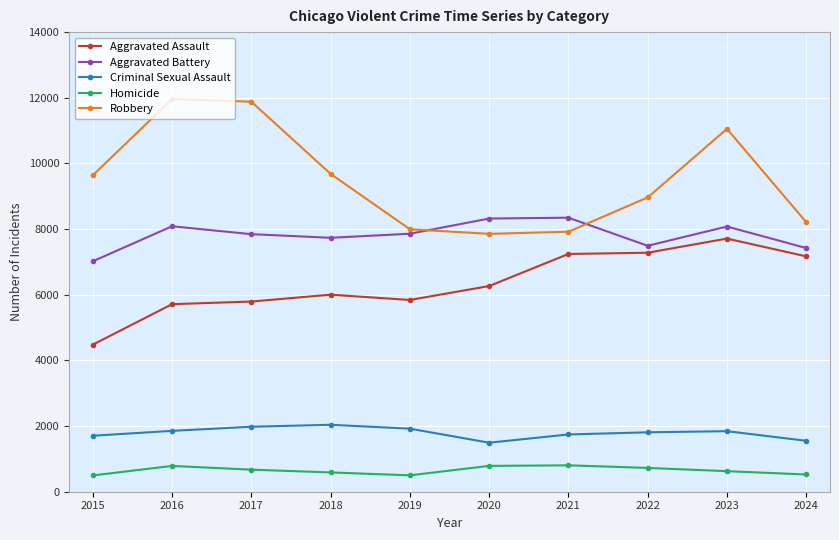

What is the average value of the Criminal Sexual Assault series?

1794